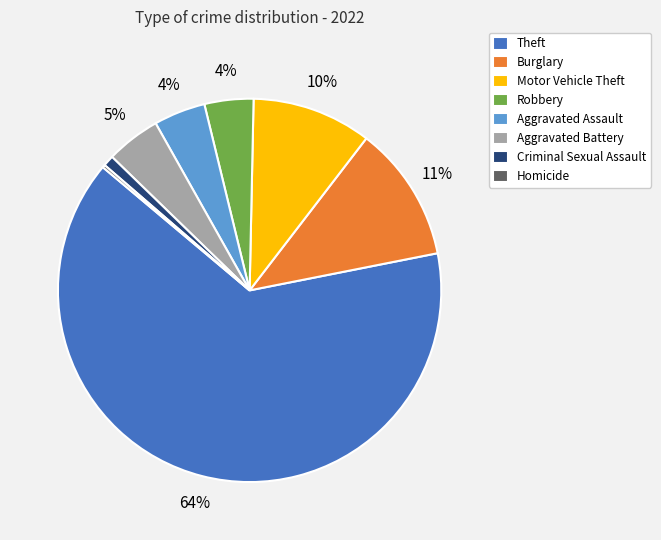

Is there a majority slice in this chart?

Yes